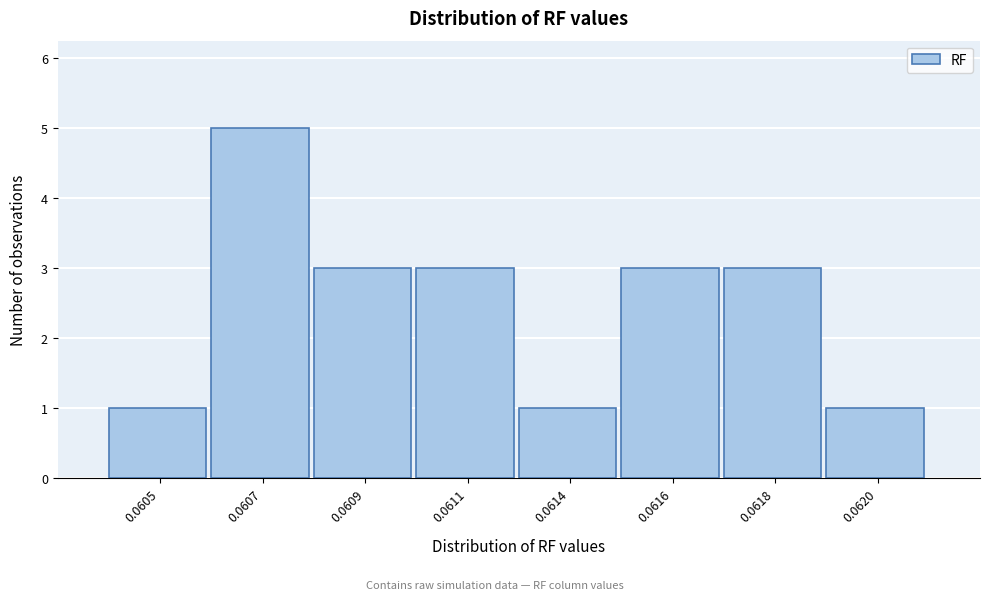

Reading left to right, transcribe all the data shown in this chart.

1	5	3	3	1	3	3	1